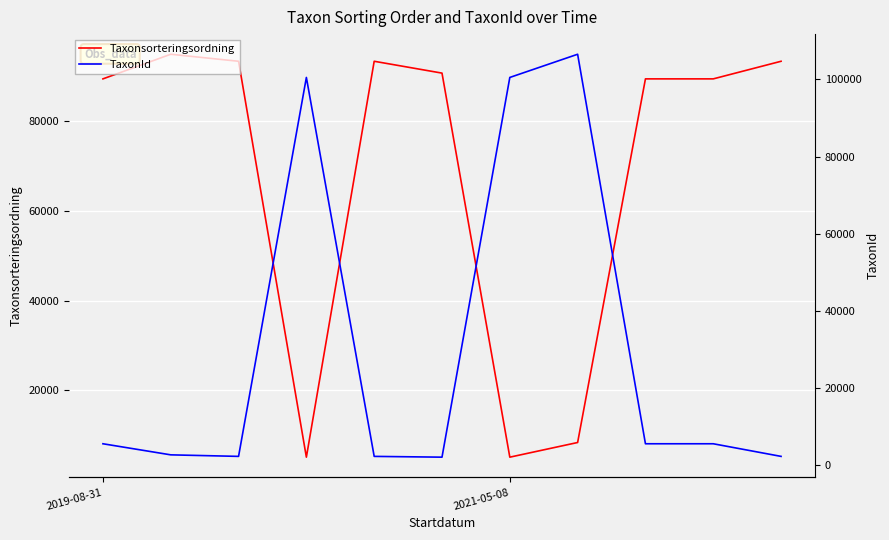

Between 6 and 10, which series saw the biggest shift?

TaxonId